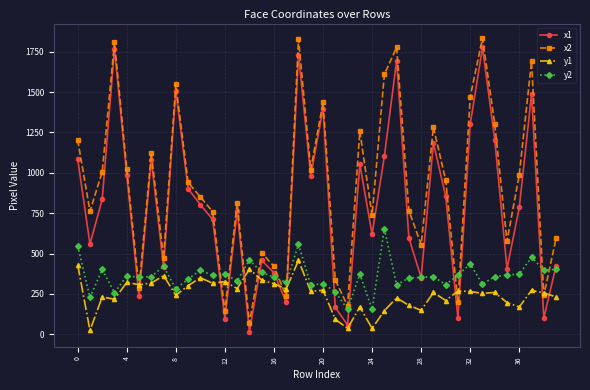

List the series in order of their overall mean, highest first.

x2, x1, y2, y1